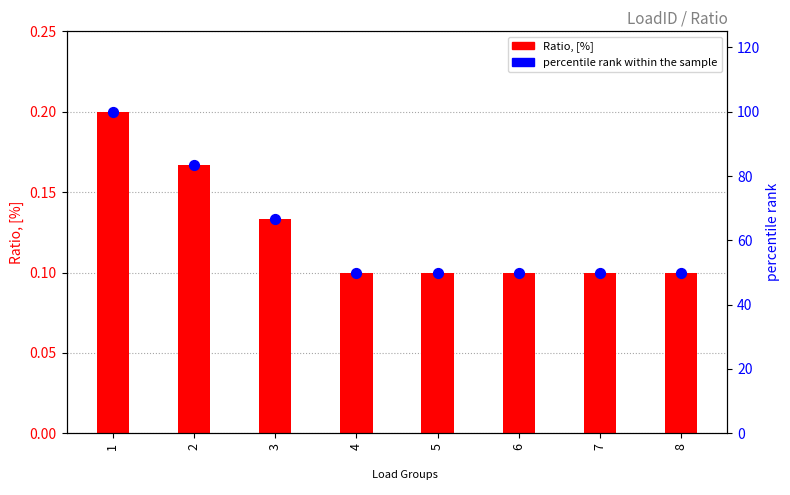

Which series contains the highest Y value?

percentile rank within the sample